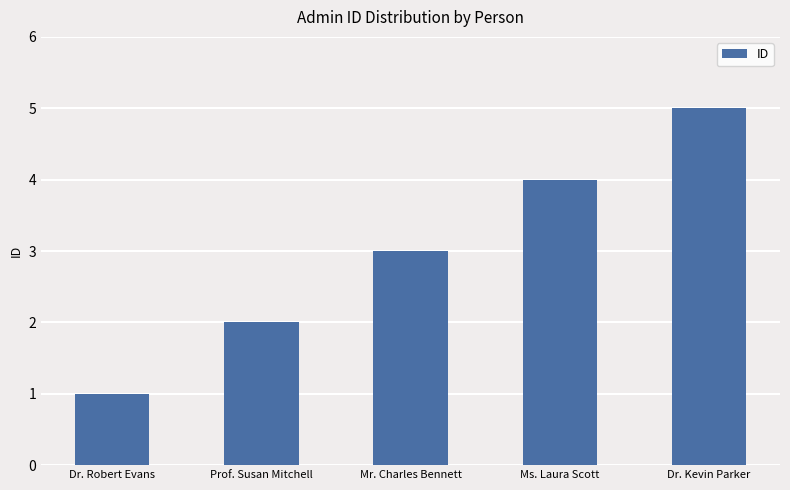

What is the label of the 4th bar from the left?

Ms. Laura Scott